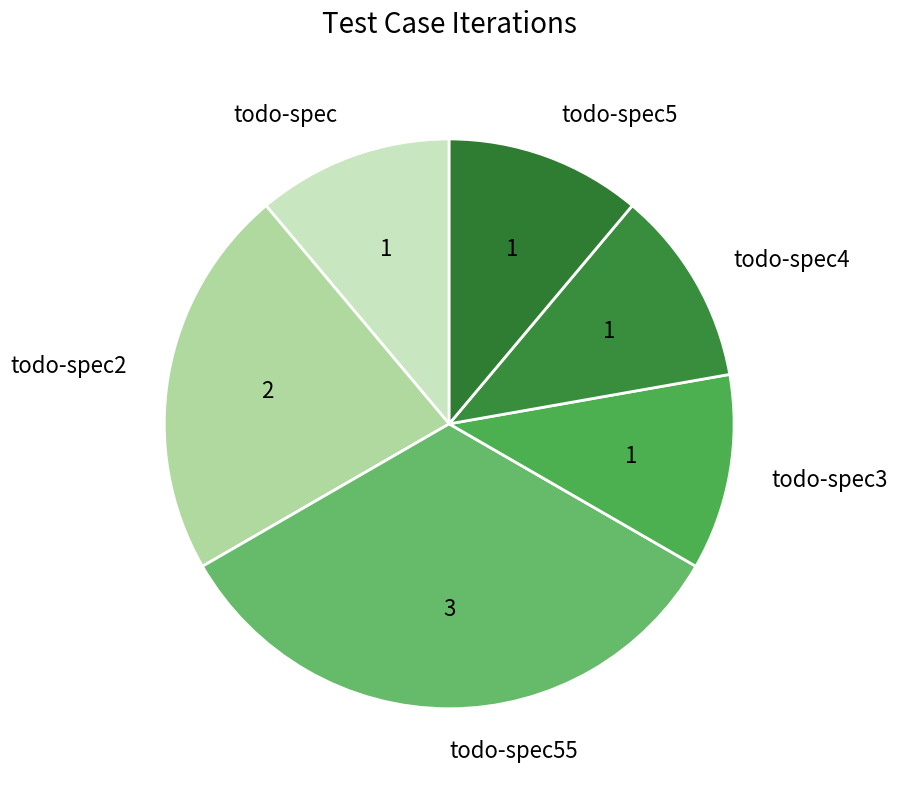

Which slice is the largest?

todo-spec55